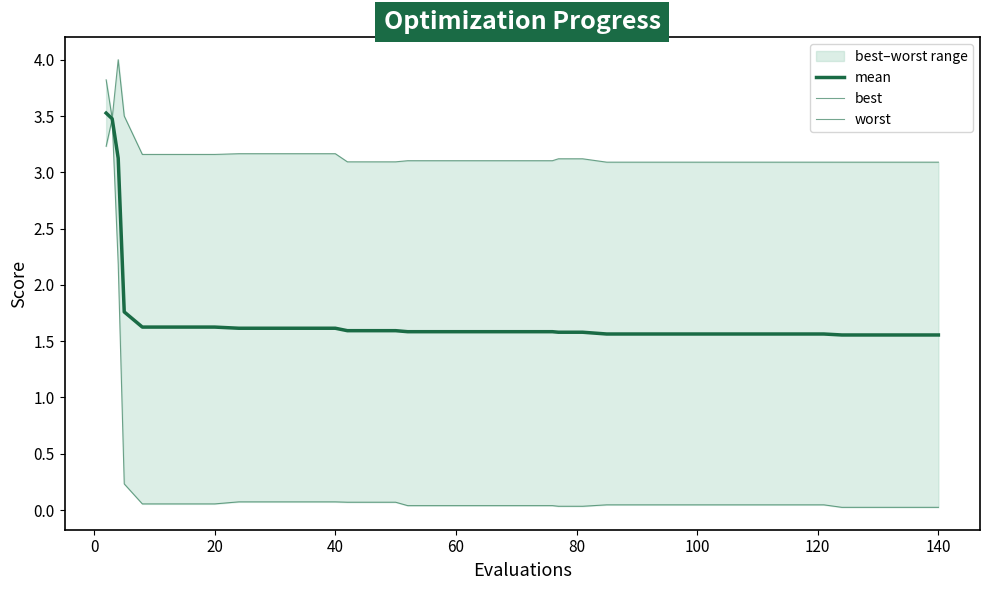

True or false: best has a value of 0.0 at 40.

False